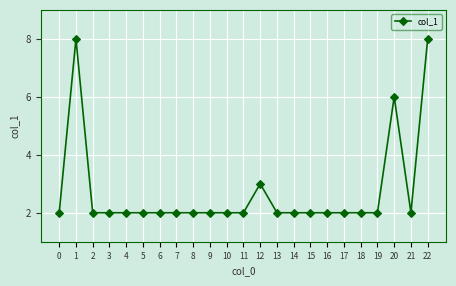

Reading left to right, list all the values displayed in this chart.

2	8	2	2	2	2	2	2	2	2	2	2	3	2	2	2	2	2	2	2	6	2	8